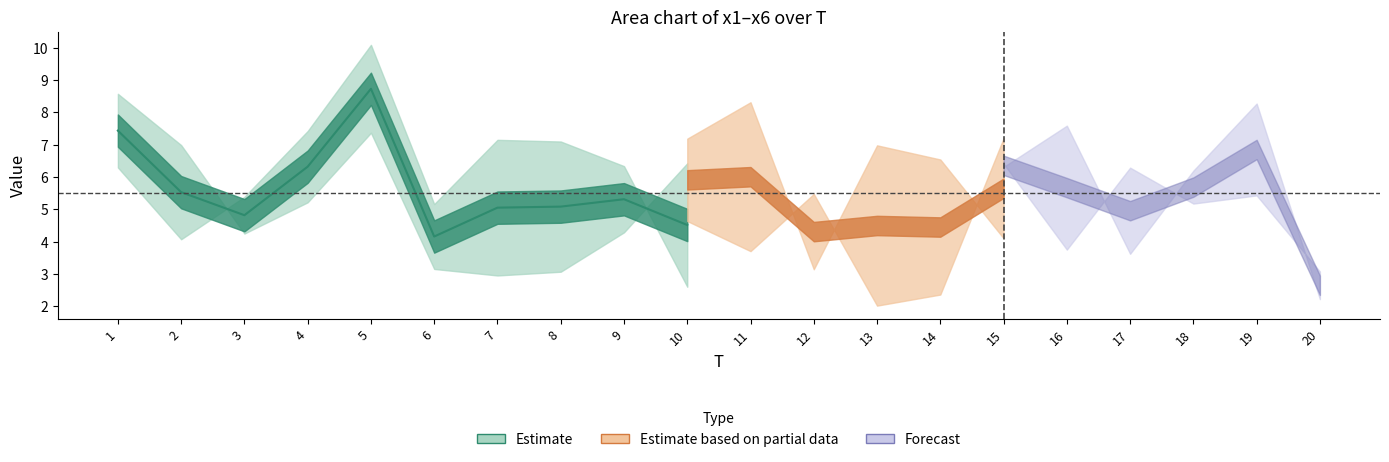

What is the sum of the x5 values at 9 and 11?

13.4